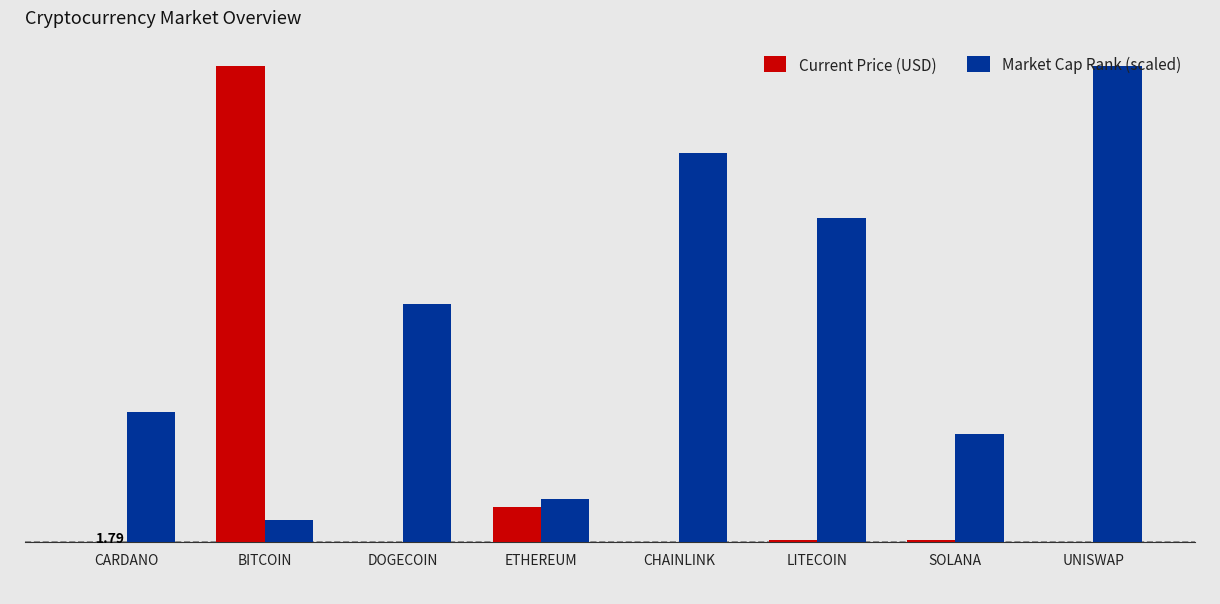

At which label does Current Price (USD) first exceed 214?

BITCOIN